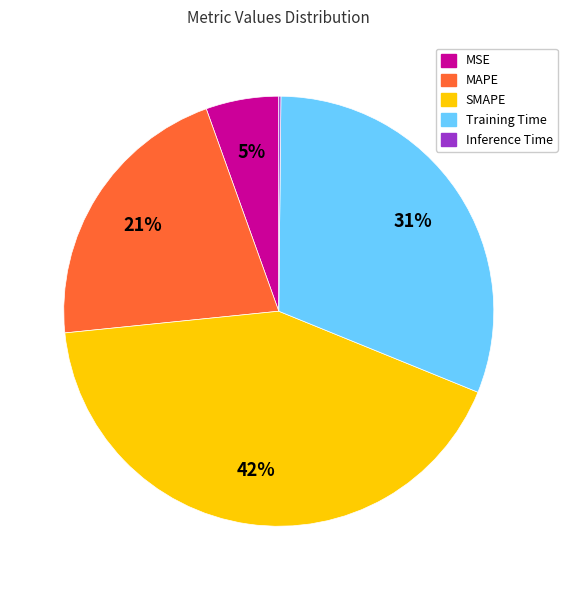

Combined, do SMAPE and MSE account for over 50%?

No